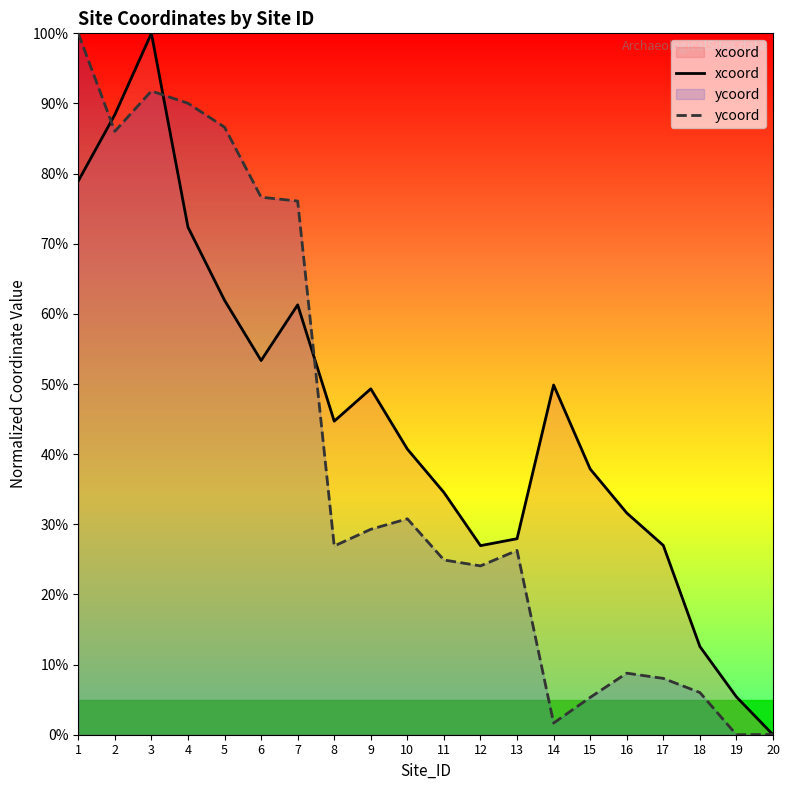

The value of ycoord at 6 is 0.8. True or false?

True